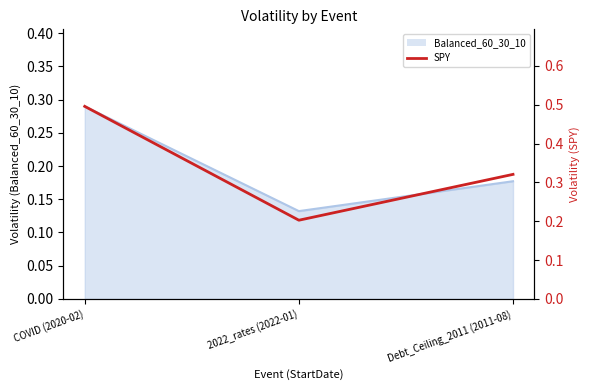

Rank the categories by value from highest to lowest.

COVID (2020-02), Debt_Ceiling_2011 (2011-08), 2022_rates (2022-01)